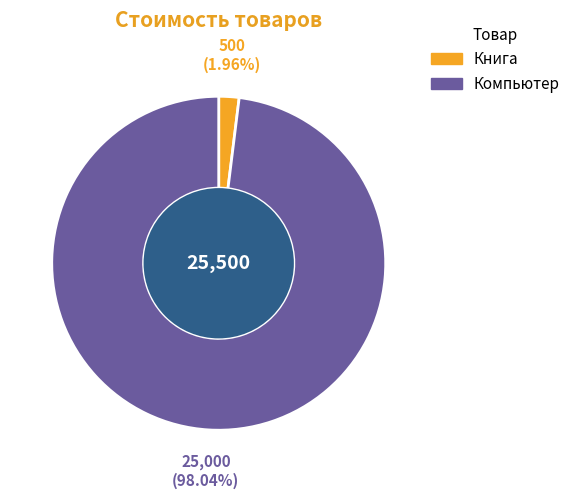

Which has a higher value, Компьютер or Книга?

Компьютер